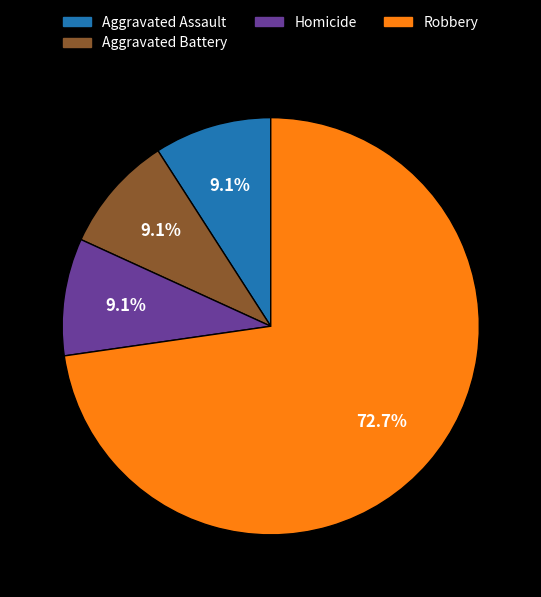

To the nearest percent, what is the difference between the largest and smallest slice percentages?

64%